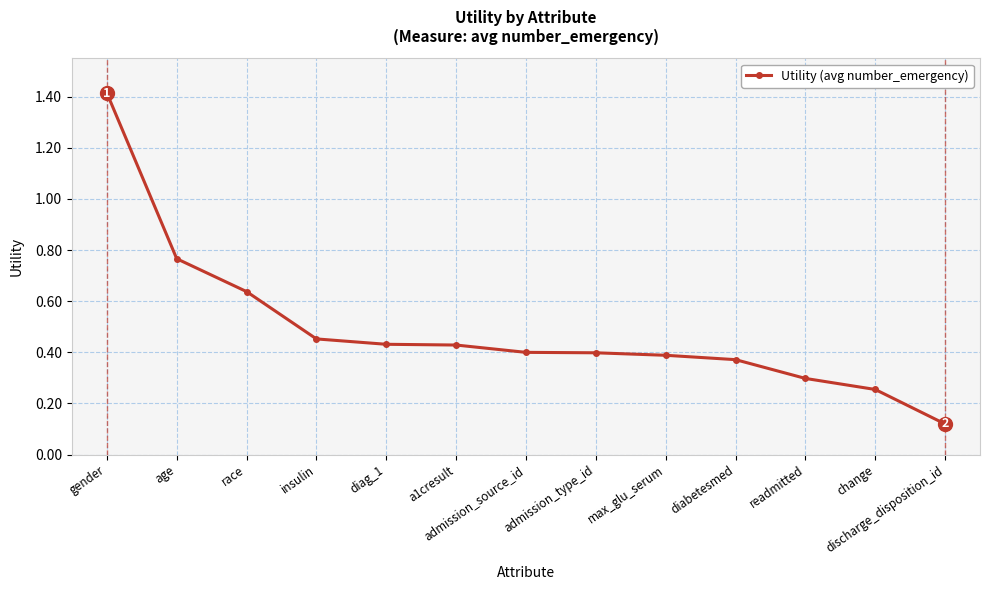

Which label corresponds to the smallest value in the chart?

discharge_disposition_id